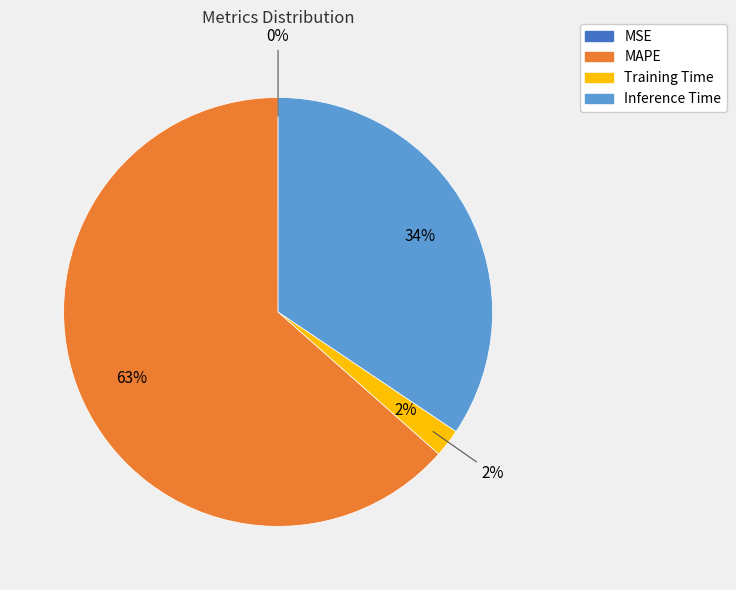

What percentage is NOT represented by SMAPE?

100.0%